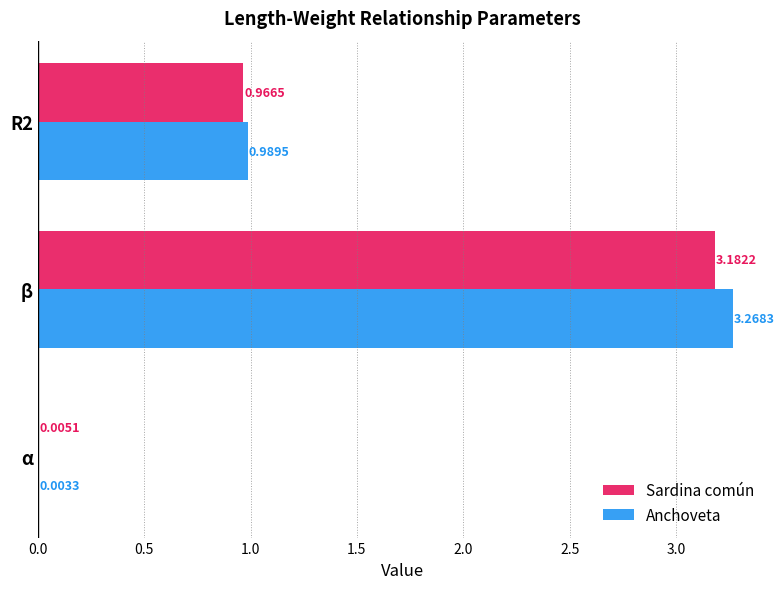

At which label is Anchoveta closest to 1?

R2